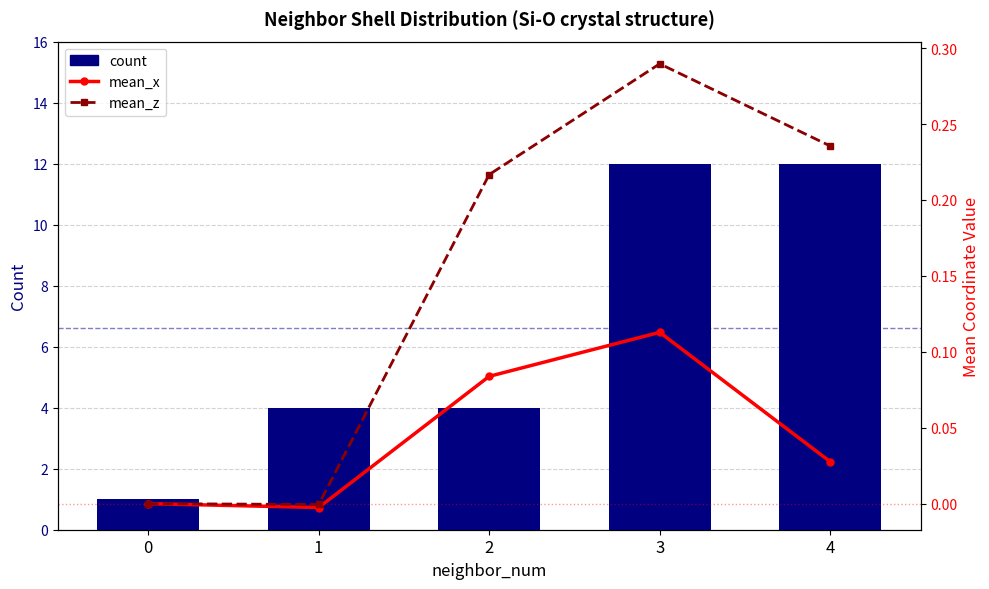

How many groups of bars are there?

5